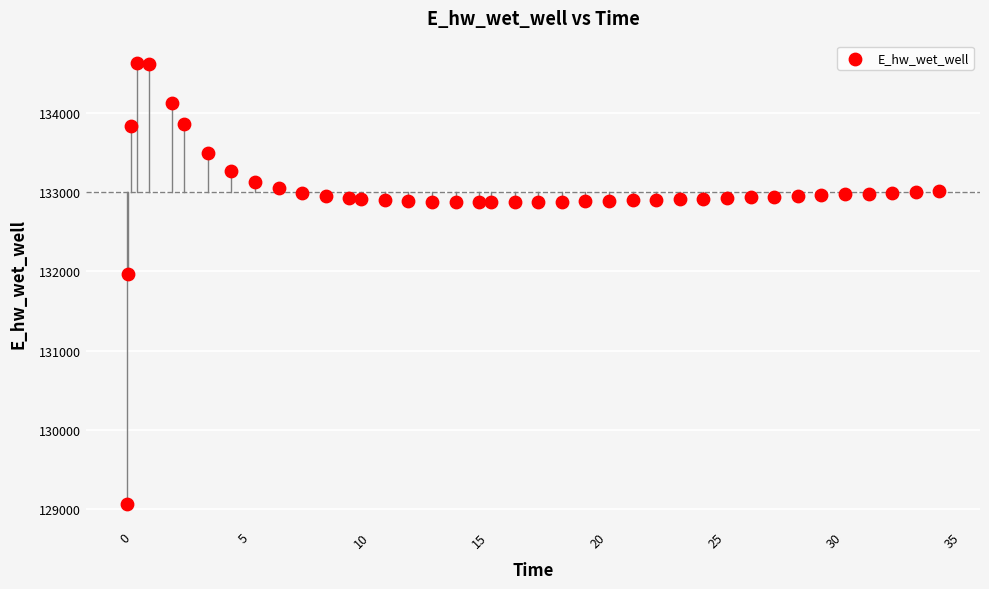

What Y value in the scatter plot is closest to 131849?

131970.0